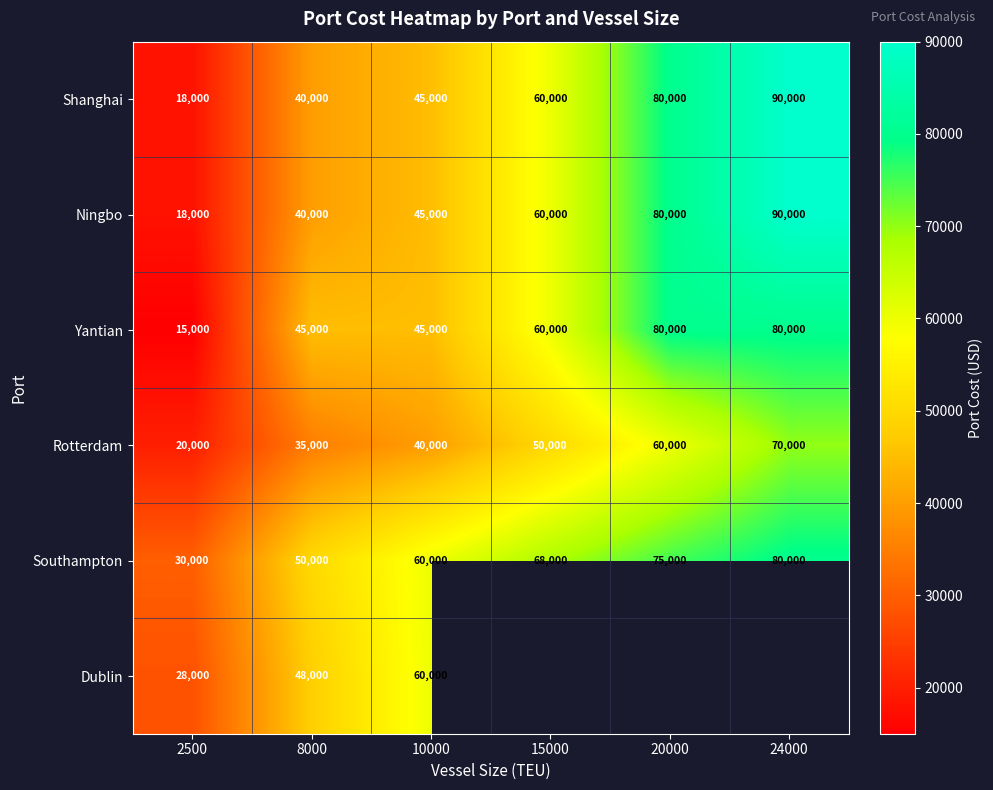

Which category has the lowest value in the Rotterdam series?

2500